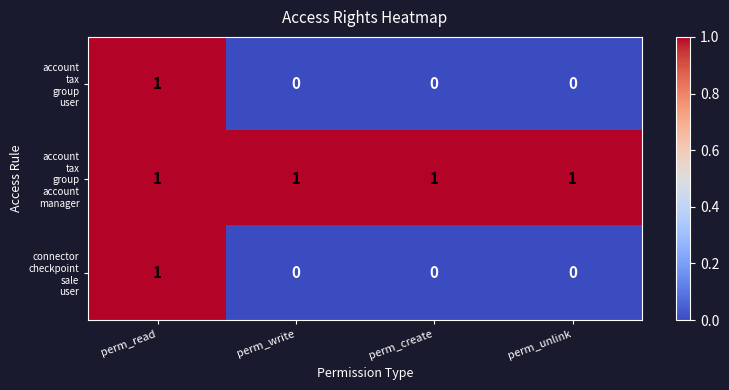

At how many categories does at least one series exceed 0?

4